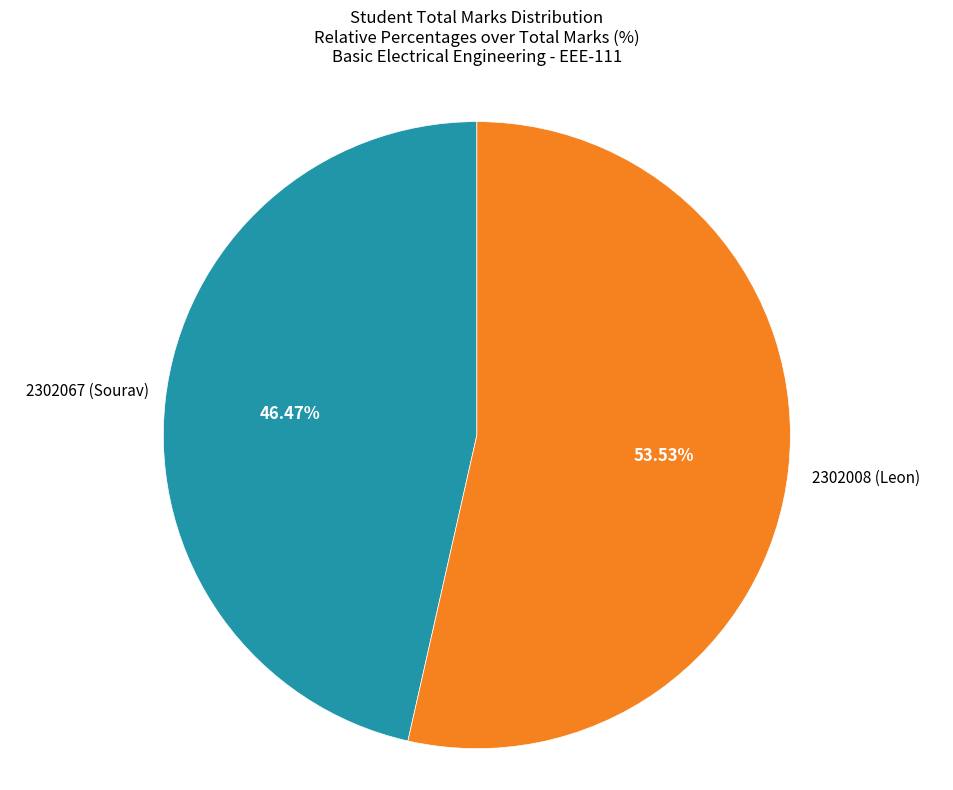

To the nearest percent, what is the combined percentage of 2302067 (Sourav) and 2302008 (Leon)?

100%